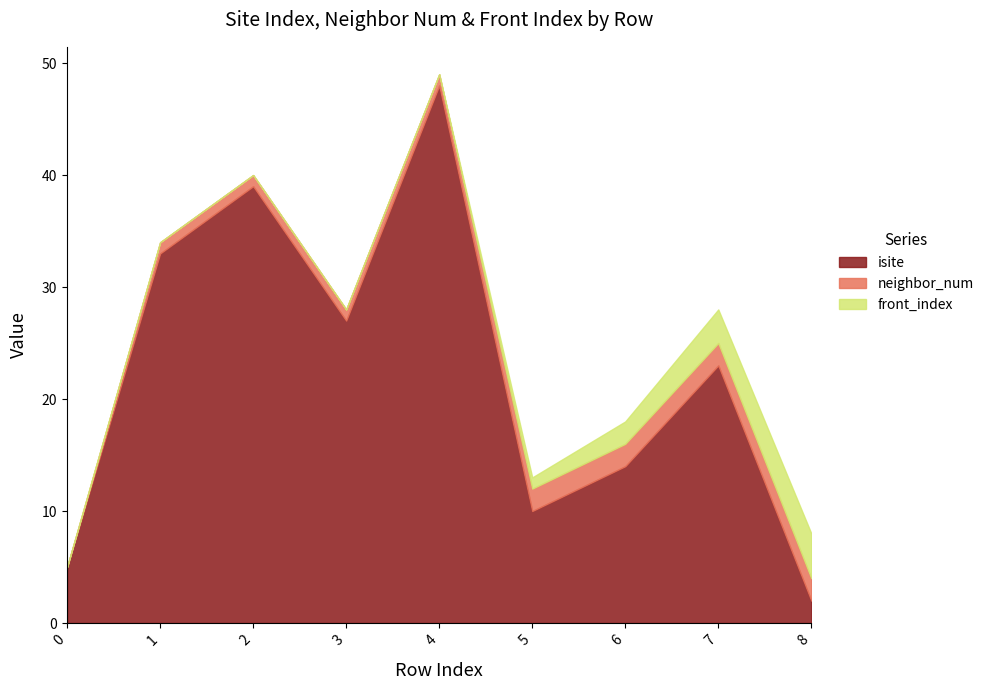

What is the difference between the maximum and second lowest values in the neighbor_num series?

1